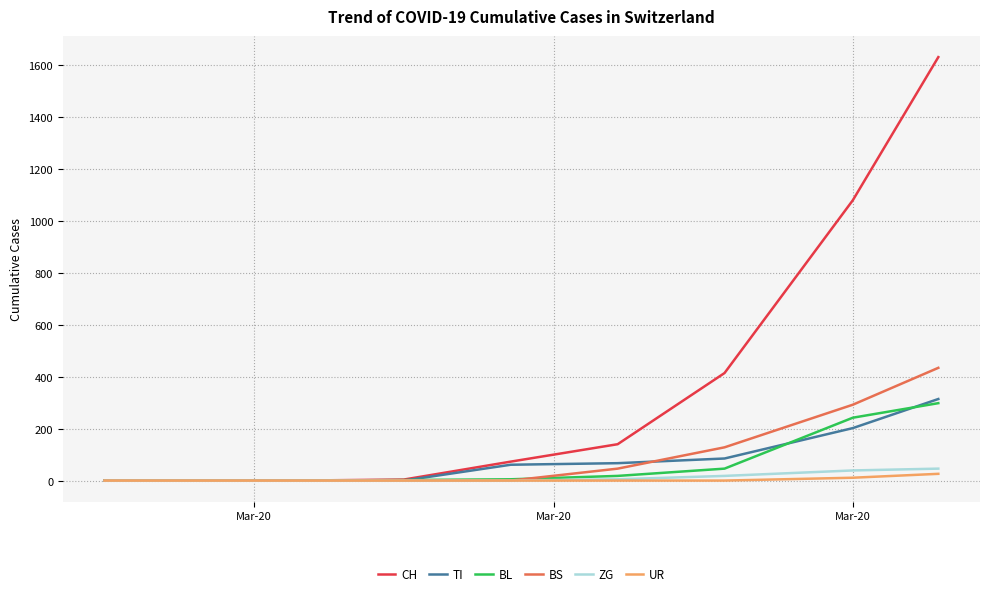

What is the maximum value for BS?

434